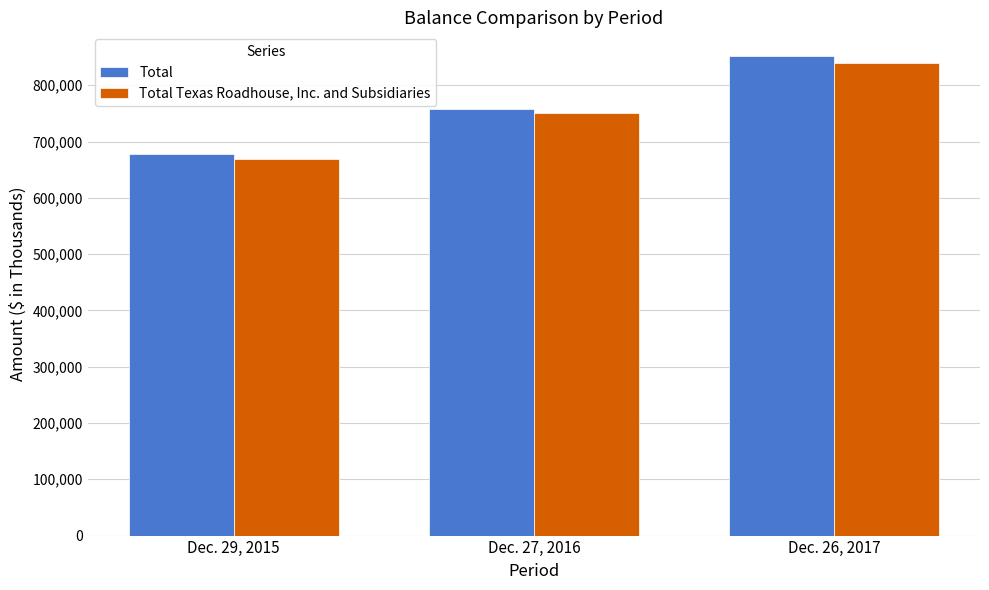

Rank the categories by Total Texas Roadhouse, Inc. and Subsidiaries value from highest to lowest.

Dec. 26, 2017, Dec. 27, 2016, Dec. 29, 2015